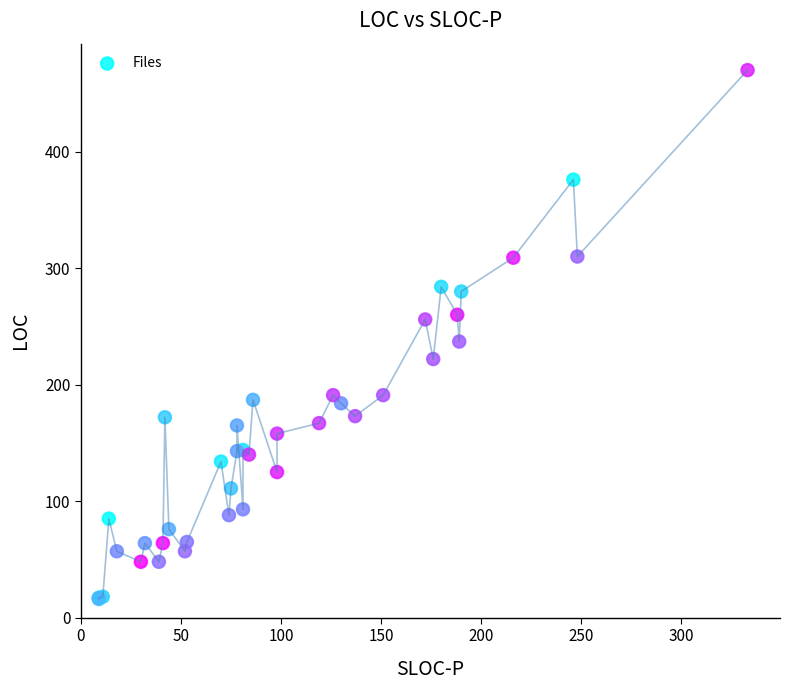

What Y value in the scatter plot is closest to 243?

237